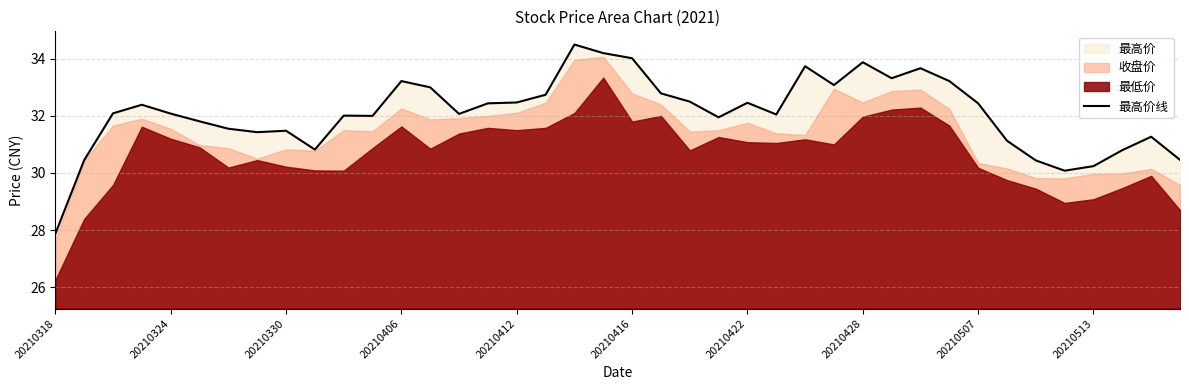

At which category does the chart reach its minimum across all series?

20210318